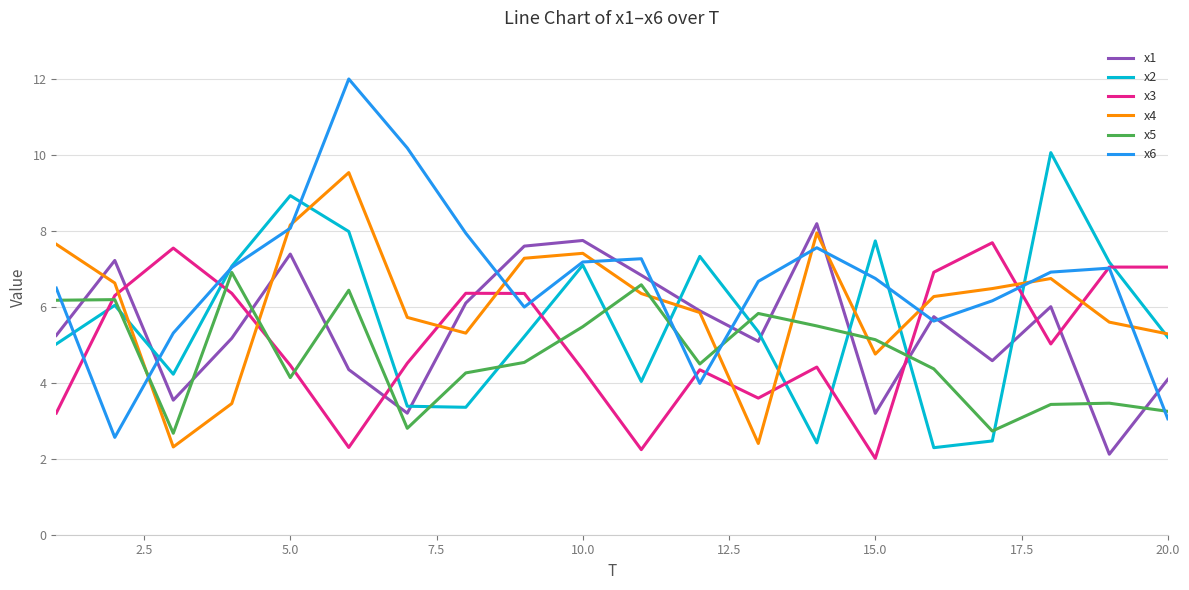

Which series has the widest spread of values?

x6